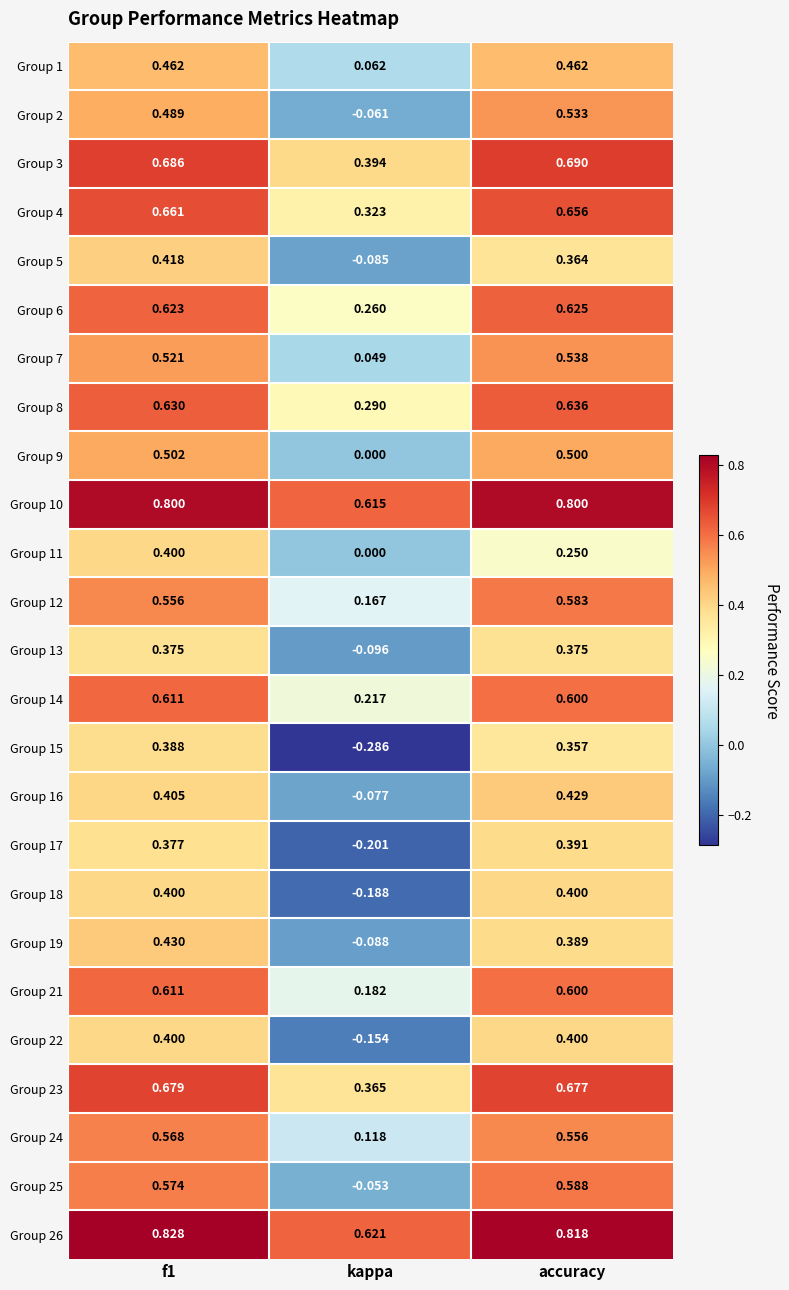

Which category has the lowest value in the Group 3 series?

kappa